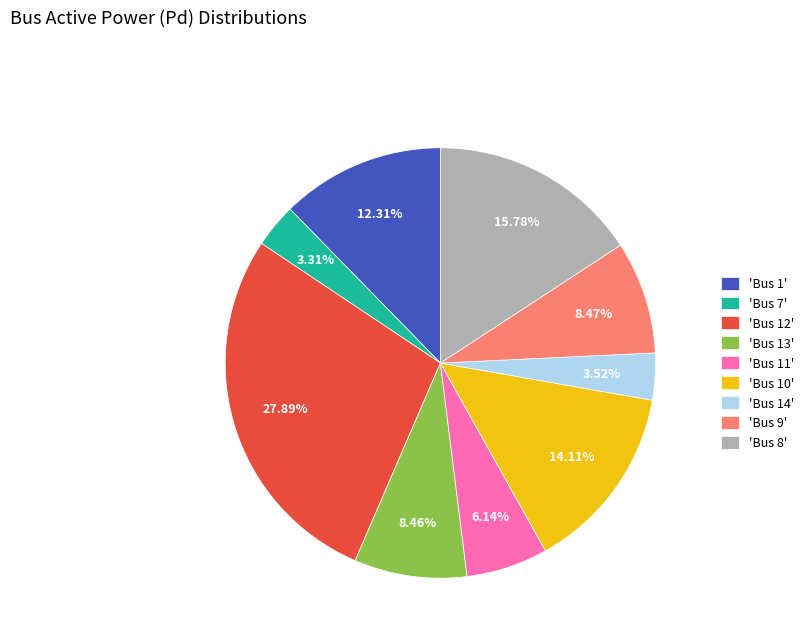

Which has a higher value, 'Bus 7' or 'Bus 9'?

'Bus 9'